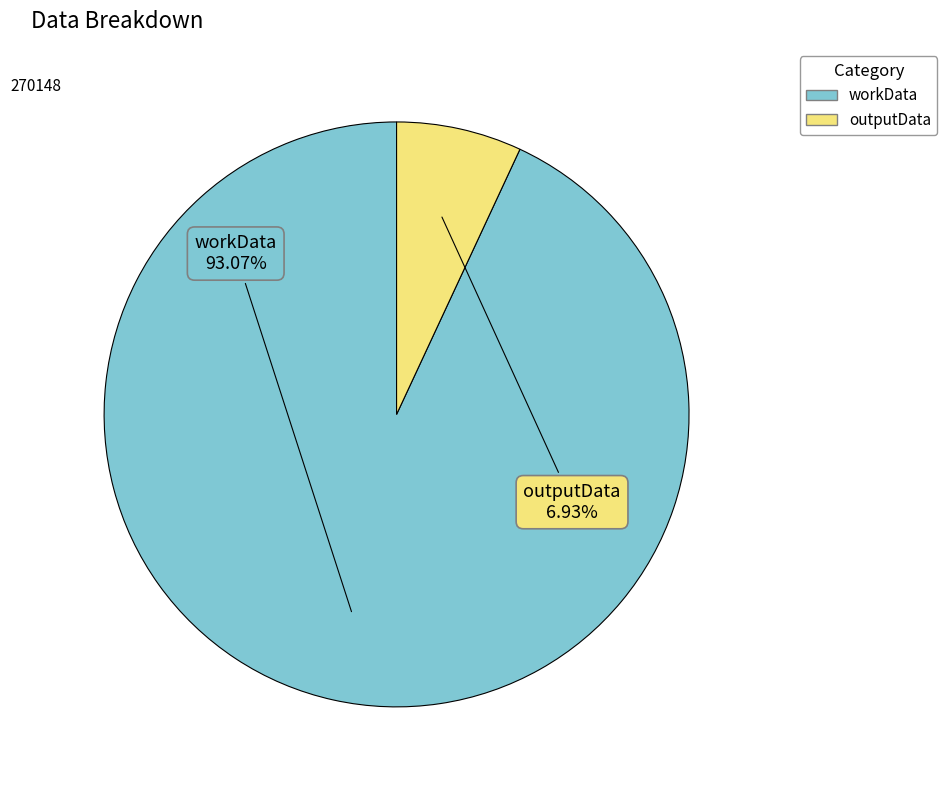

What percentage is the outputData slice, to the nearest percent?

7%